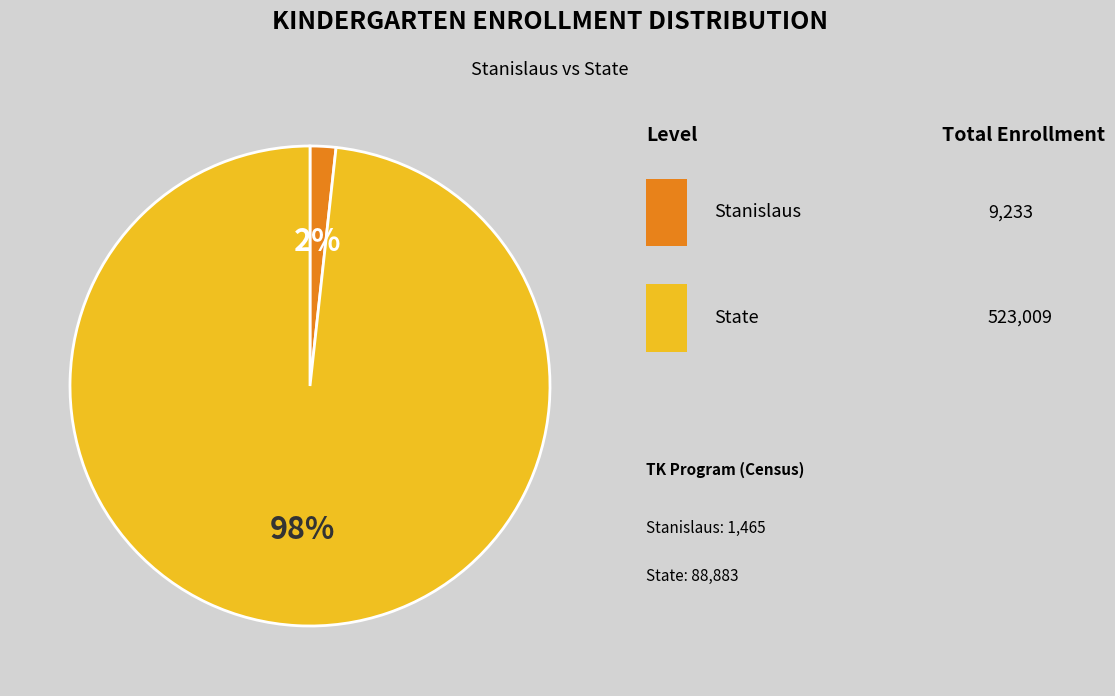

To the nearest percent, what is the average slice percentage?

50%